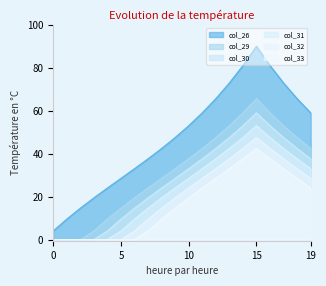

True or false: col_29 has a value of 35.3 at 14.

False